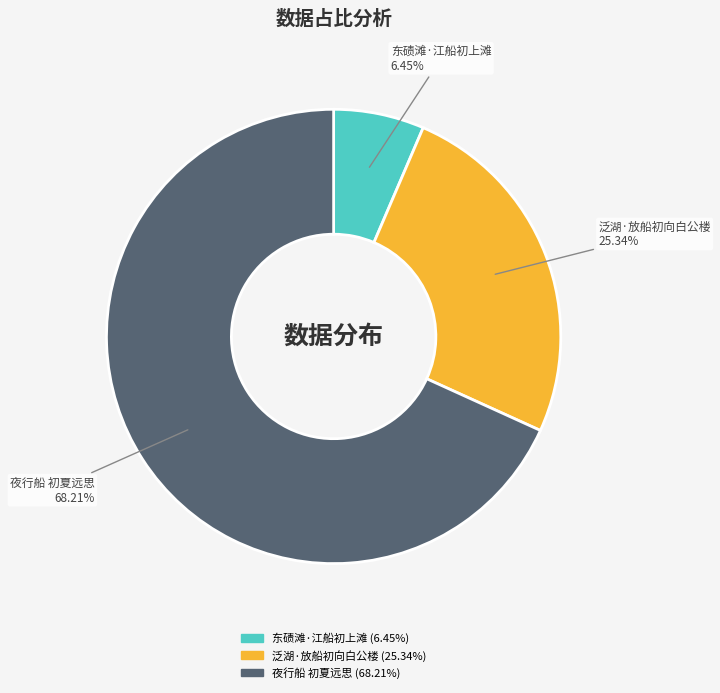

Which slice is the smallest?

东碛滩·江船初上滩